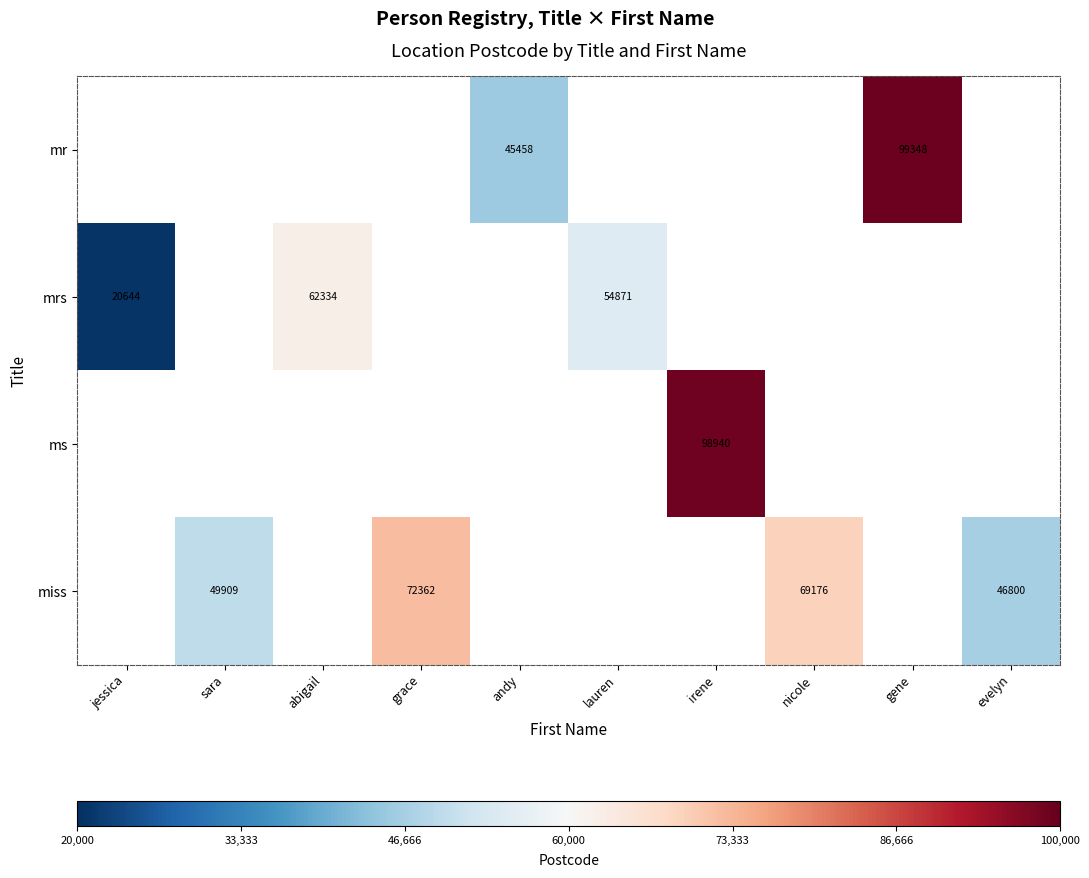

The mrs series shows 89721 at abigail. True or false?

False